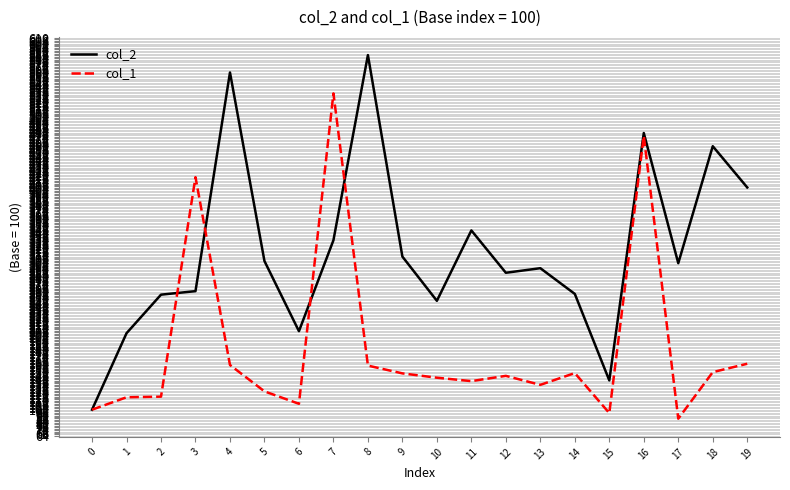

Which series changed the most between 3 and 8?

col_2